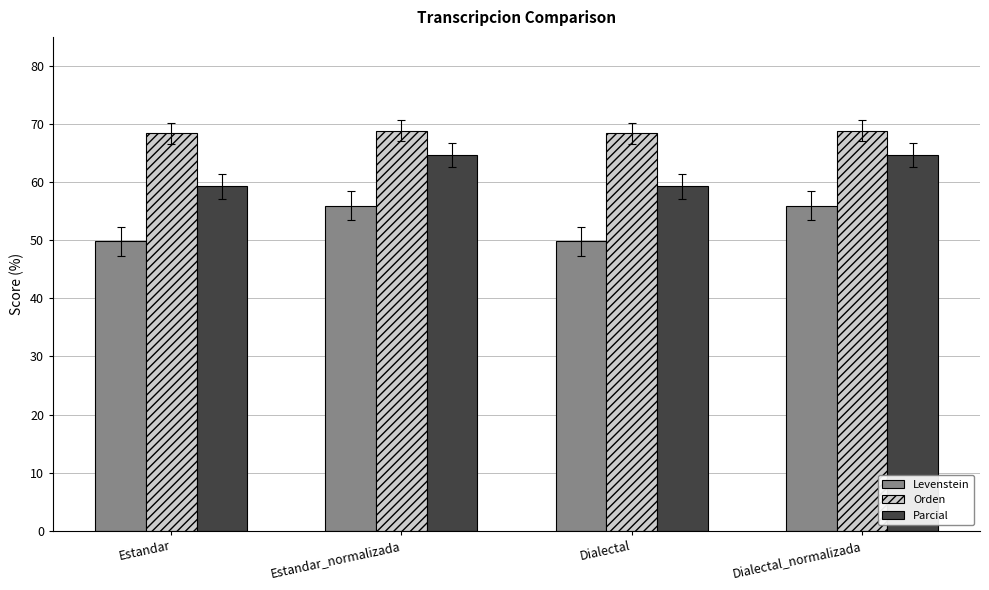

Count the number of categories in the chart.

4